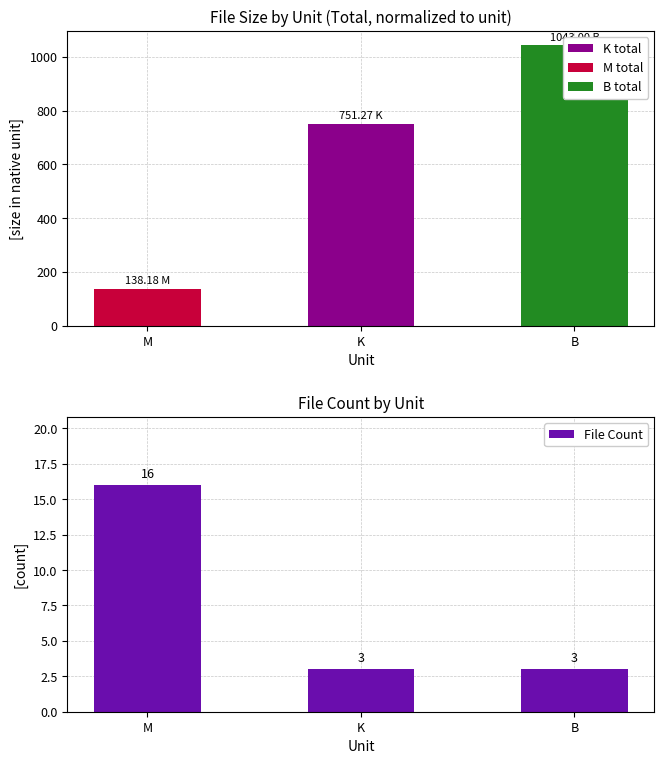

The File Count series shows 3.0 at K. True or false?

True